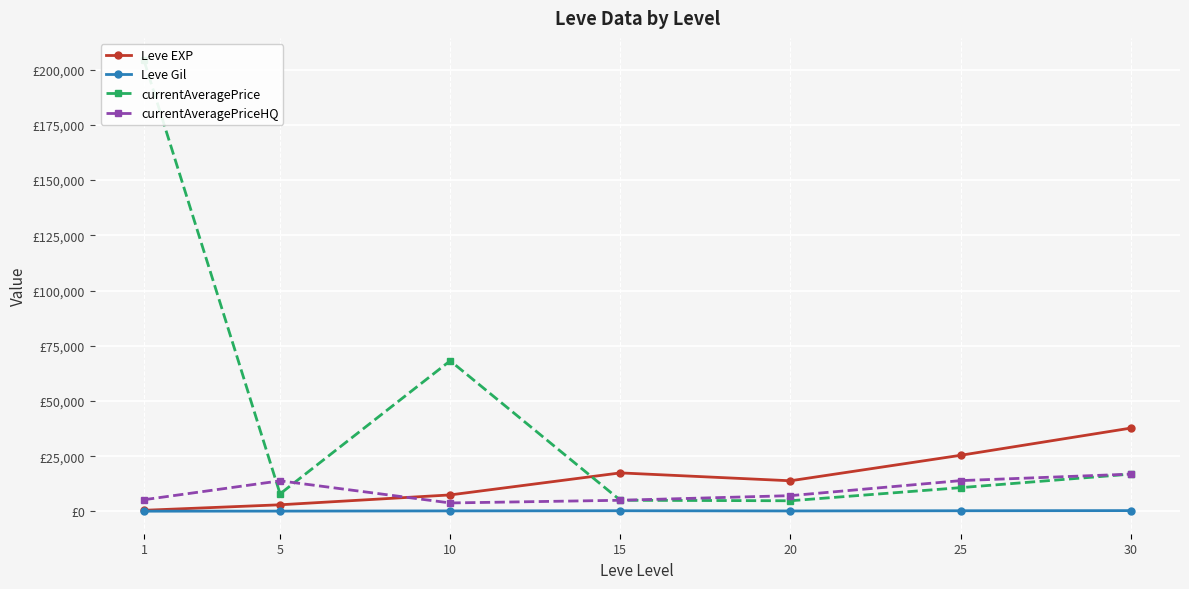

What is the value of the Leve EXP point at the 7th from the left?

37715.0